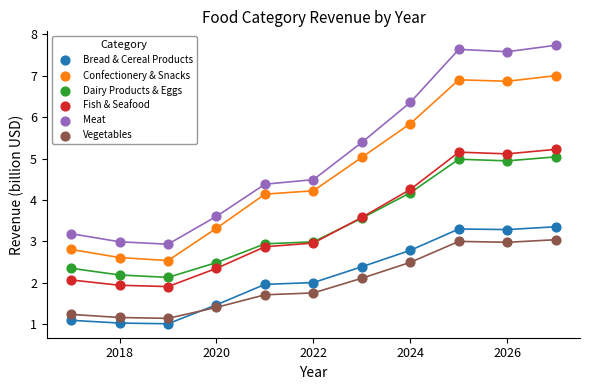

What are all the series names shown in the legend?

Bread & Cereal Products, Confectionery & Snacks, Dairy Products & Eggs, Fish & Seafood, Meat, Vegetables